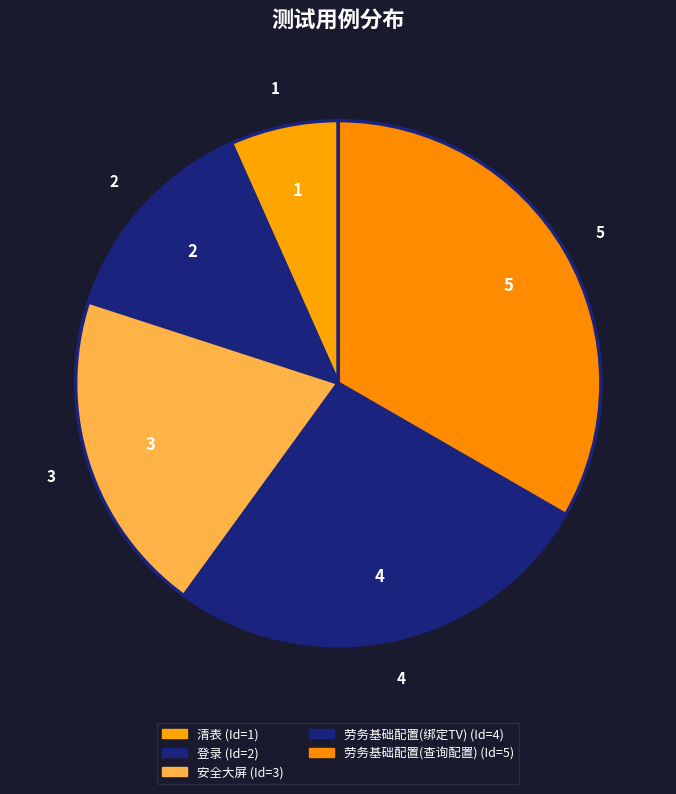

Approximately how many times larger is the value at 安全大屏 compared to 劳务基础配置(绑定TV)?

0.8